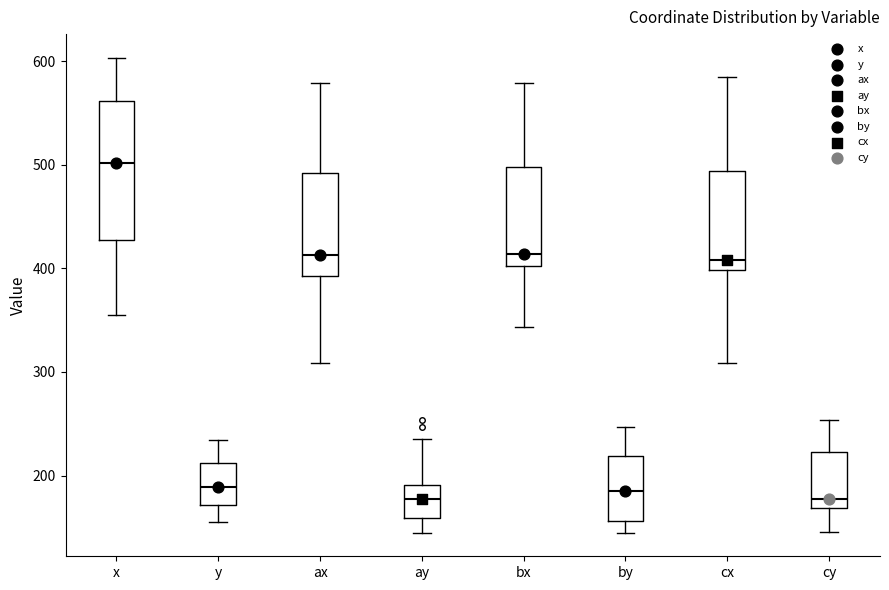

Reading left to right, read every box against the y-axis: the position of its median line, the range the box covers, and the ends of its whiskers. The values are not printed on the chart, so give them approximately, as read against the axis.

x: median 500, box 430 to 560, whiskers 350 to 600
y: median 190, box 170 to 210, whiskers 150 to 230
ax: median 410, box 390 to 490, whiskers 310 to 580
ay: median 180, box 160 to 190, whiskers 150 to 240
bx: median 410, box 400 to 500, whiskers 340 to 580
by: median 190, box 160 to 220, whiskers 150 to 250
cx: median 410, box 400 to 490, whiskers 310 to 590
cy: median 180, box 170 to 220, whiskers 150 to 250